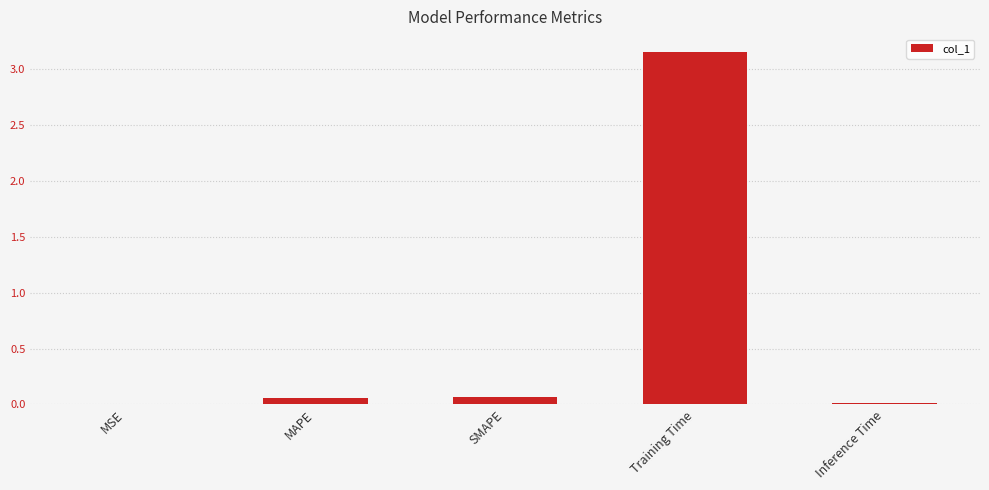

What is the sum of all values?

3.3